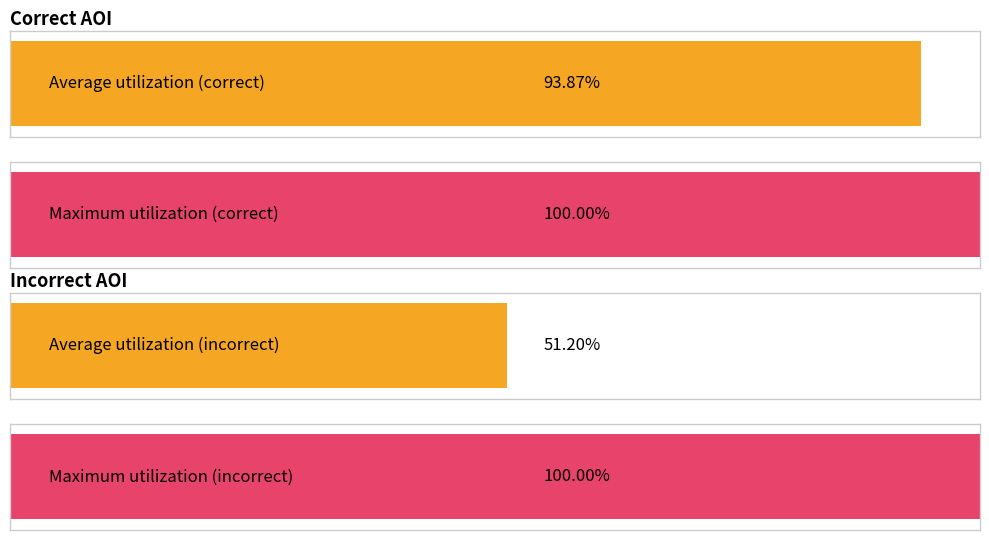

True or false: correct has a value of 0.3 at 59.

False